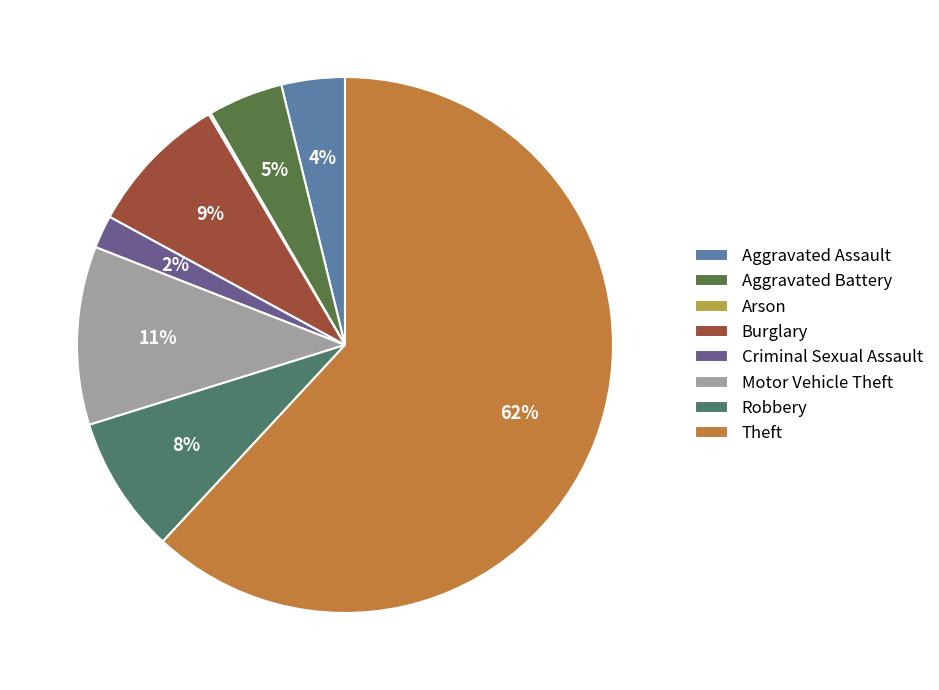

To the nearest percent, what is the average slice percentage?

12%